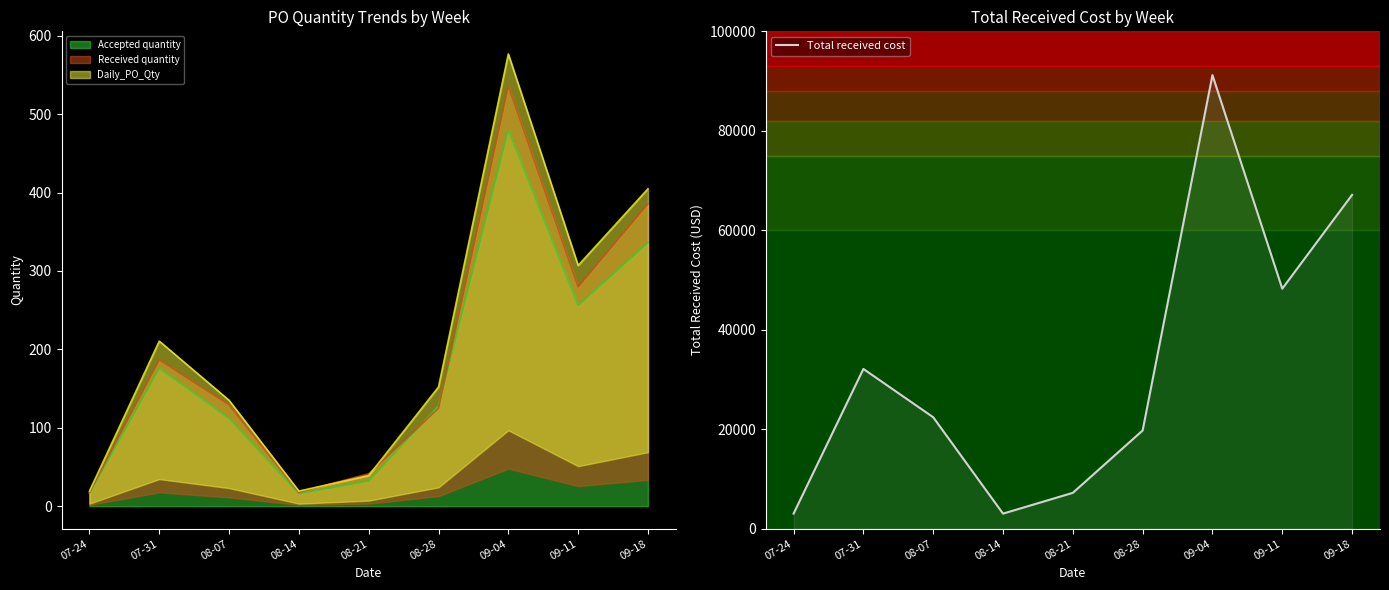

What is the label of the 5th point from the right?

08-21